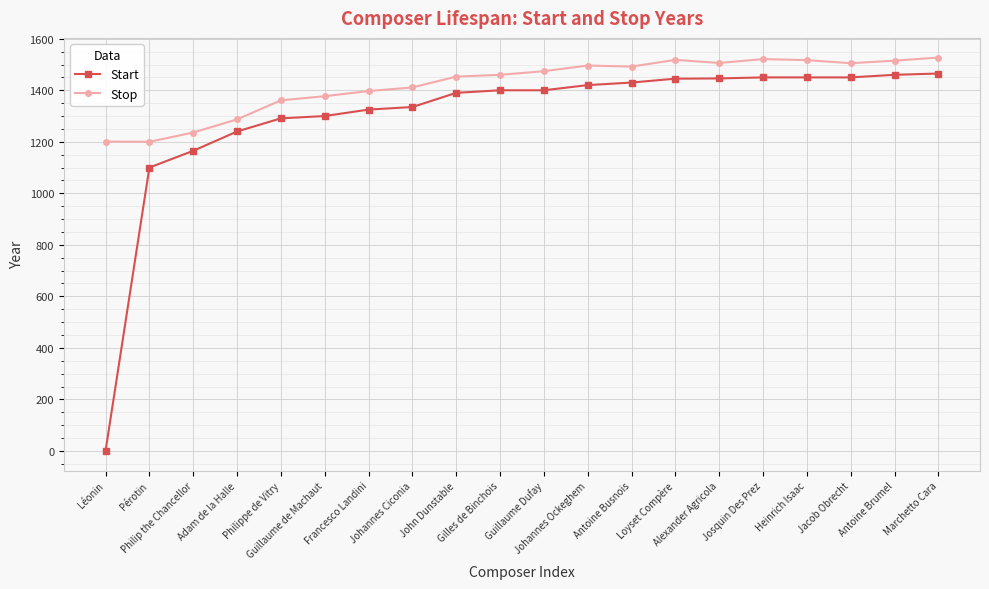

List the series in order of their overall mean, lowest first.

Start, Stop